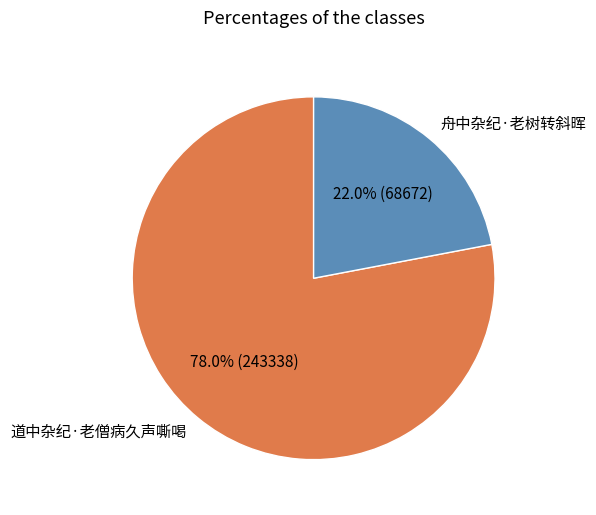

What percentage is the 舟中杂纪·老树转斜晖 slice, to the nearest percent?

22%